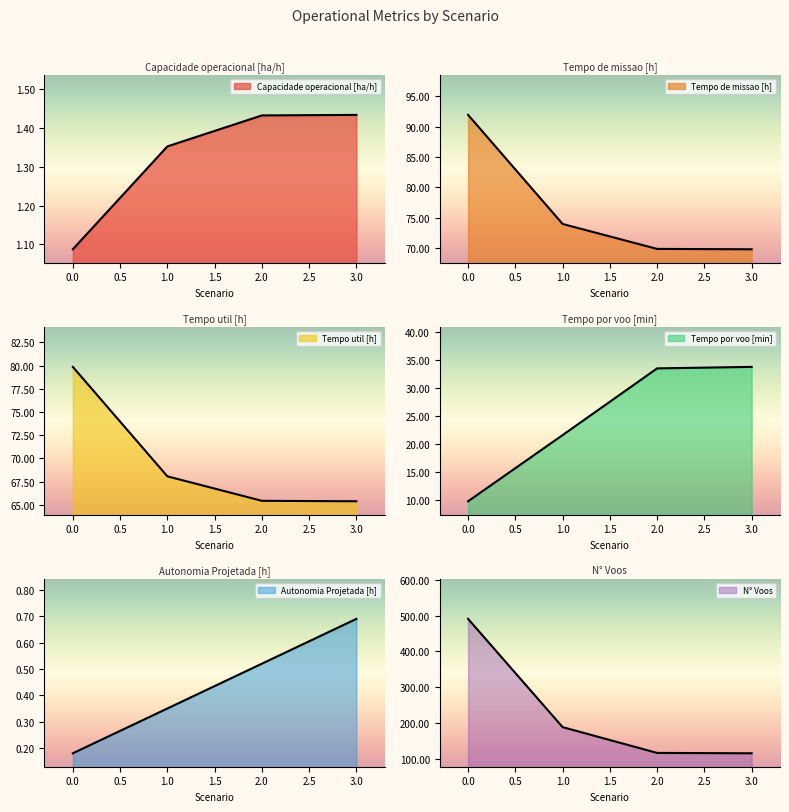

At 0, list the series in order from largest to smallest.

N° Voos, Tempo de missao [h], Tempo util [h], Tempo por voo [min], Capacidade operacional [ha/h], Autonomia Projetada [h]